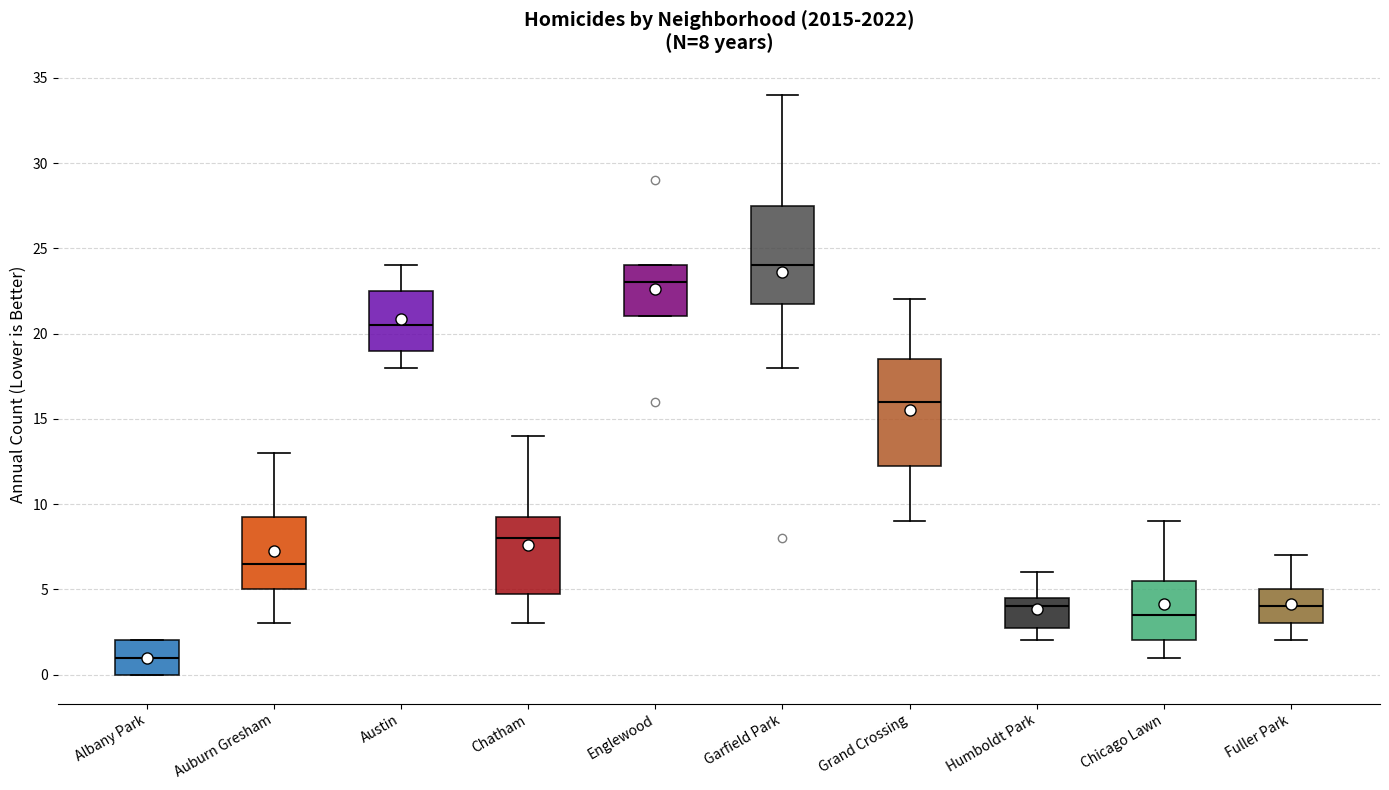

Which box's median line is the lowest?

Albany Park